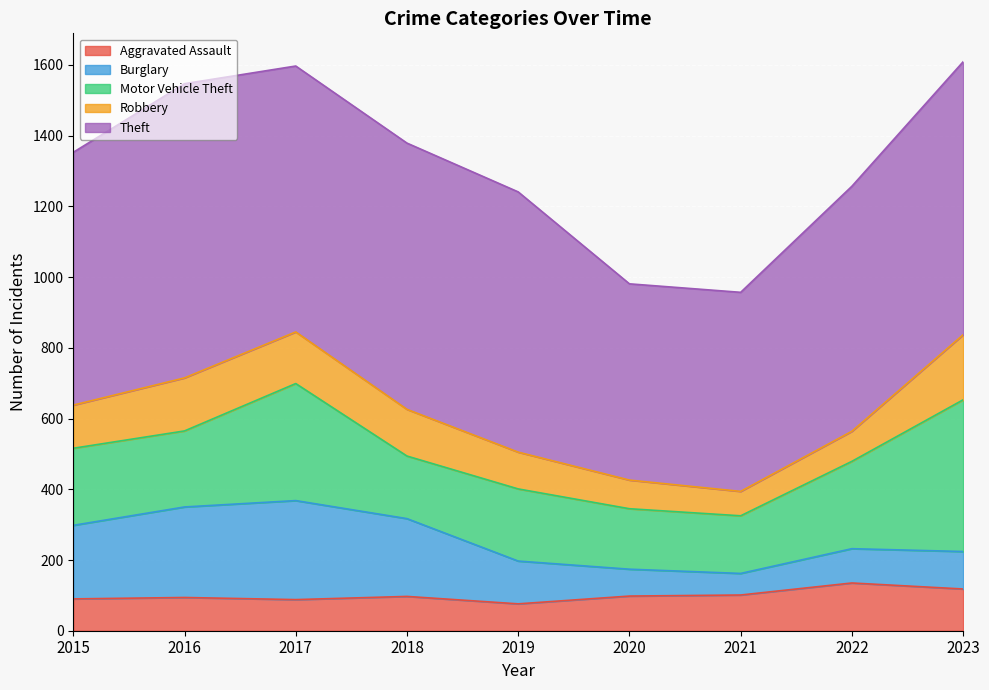

How many series are shown in this chart?

5